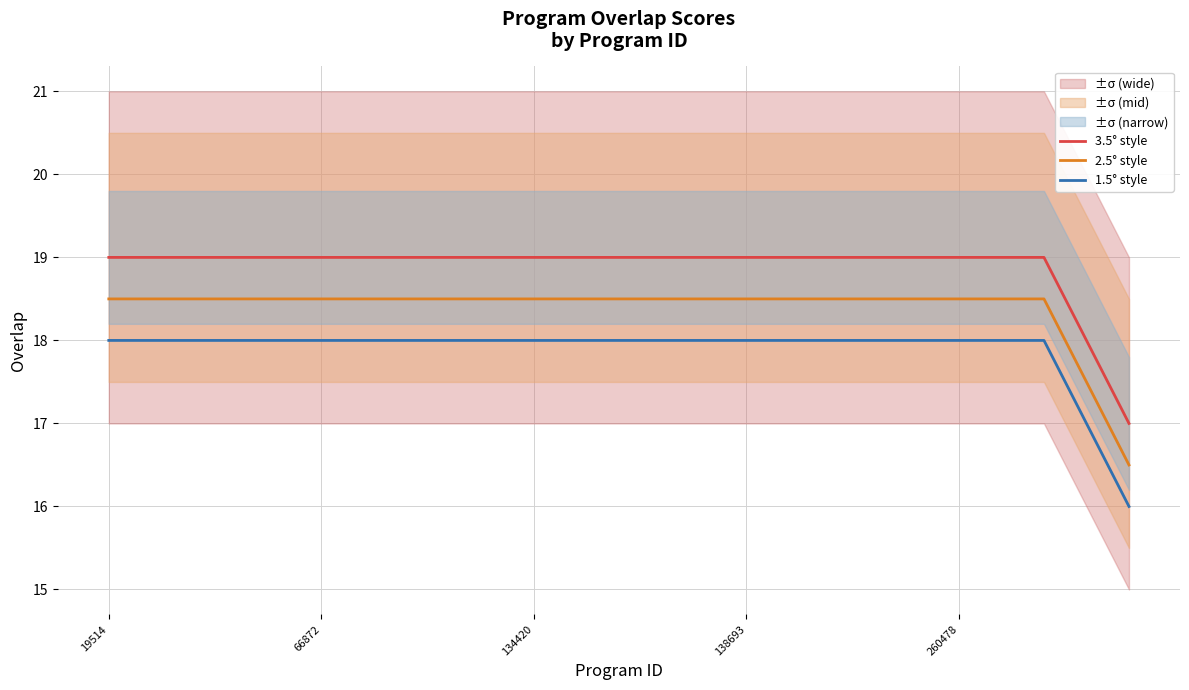

What value does the 3.5° style series have at 138693?

19.0